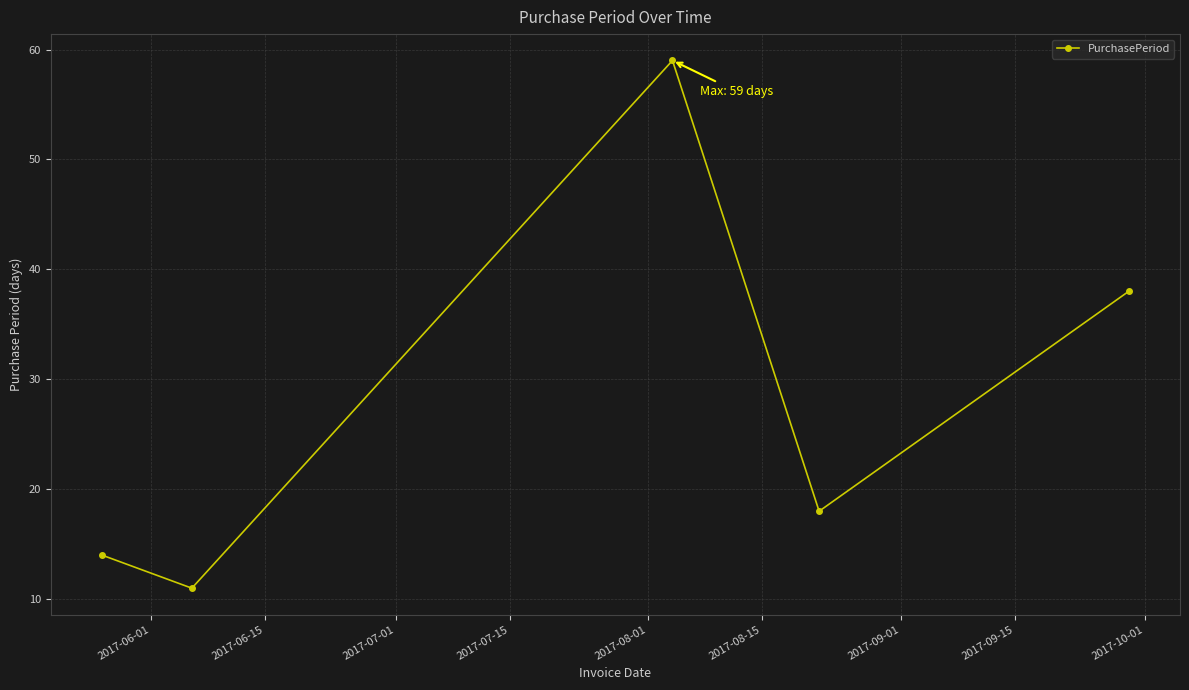

How many data points are less than 18?

2